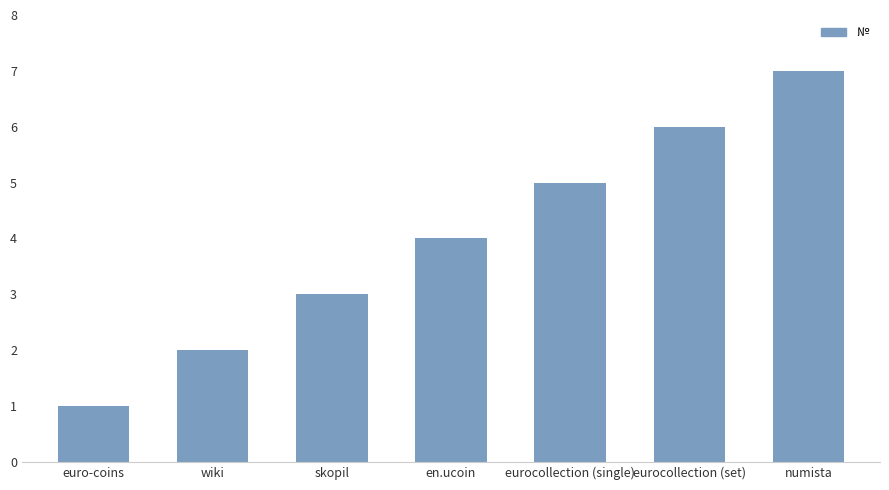

How many values are between 2 and 6?

5